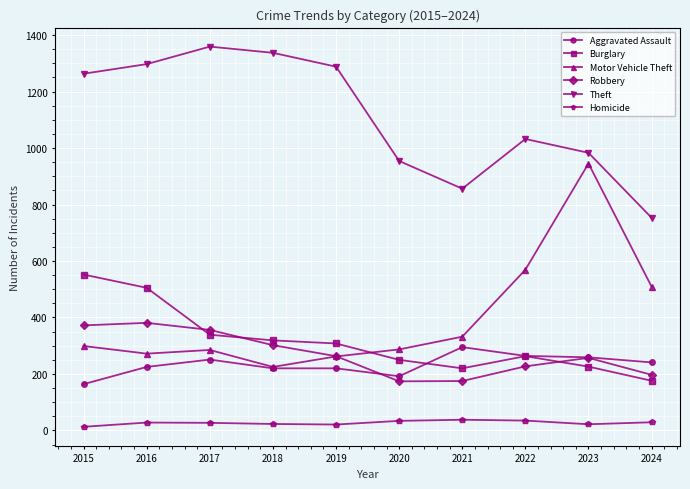

The value of Aggravated Assault at 2015 is 239. True or false?

False